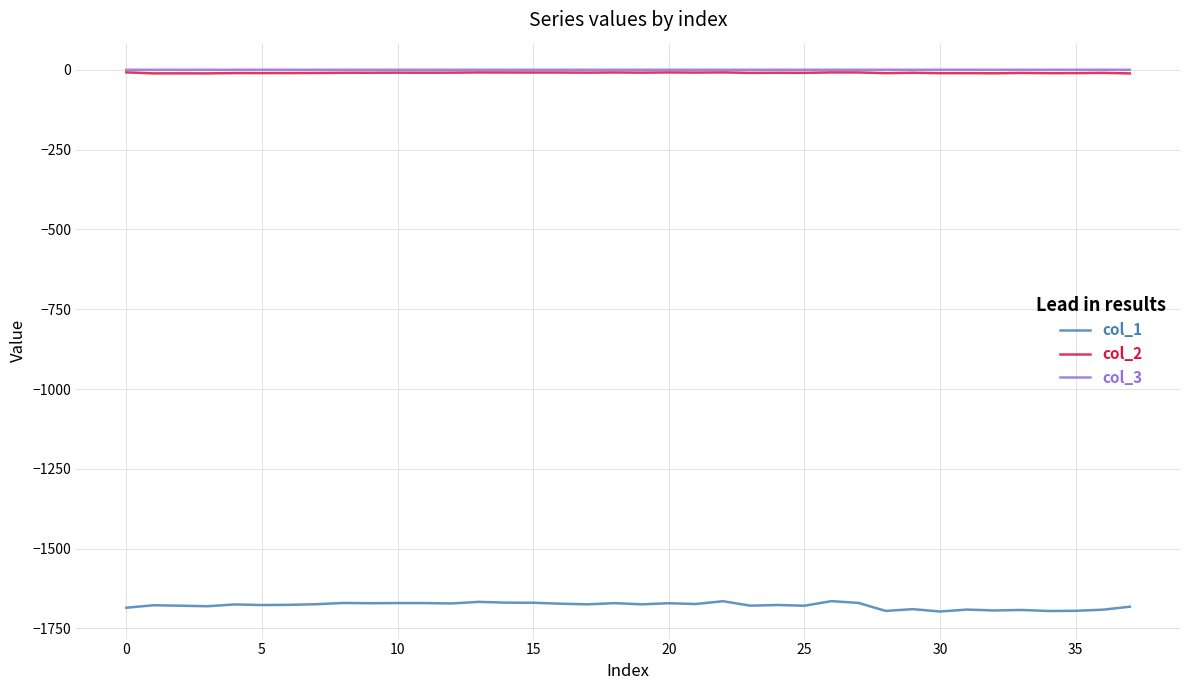

How many lines are shown in the chart?

3